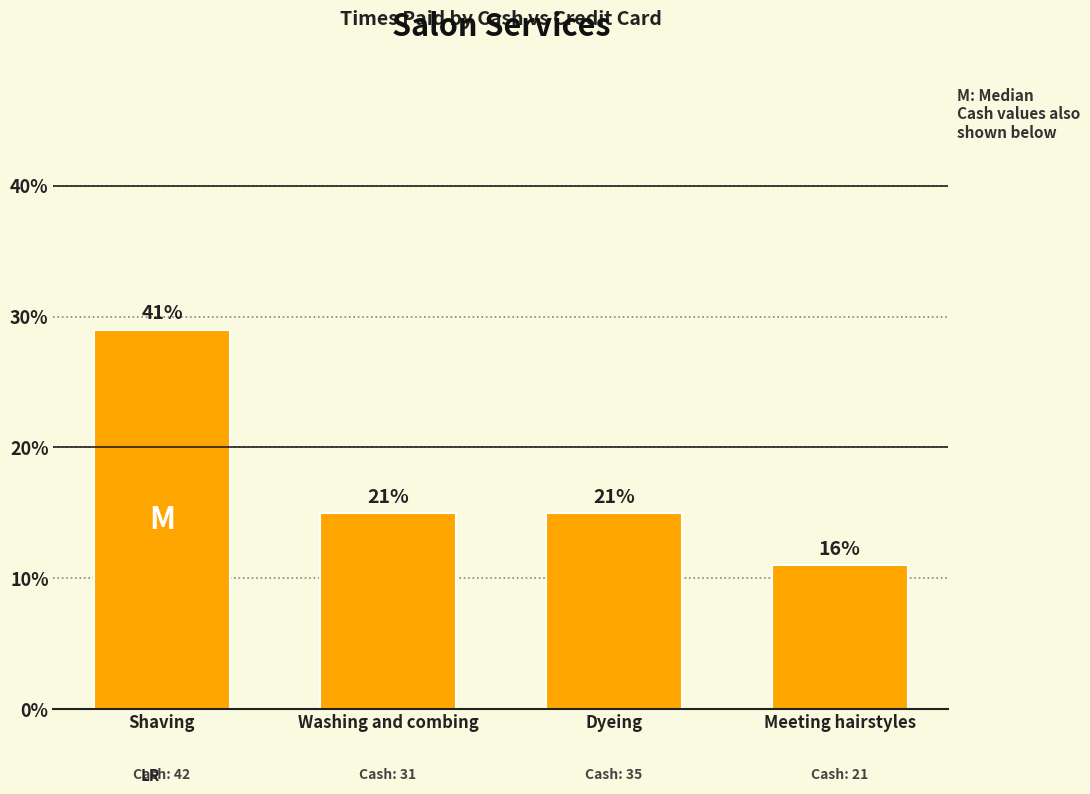

Rank the categories by value from highest to lowest.

Shaving, Washing and combing, Dyeing, Meeting hairstyles